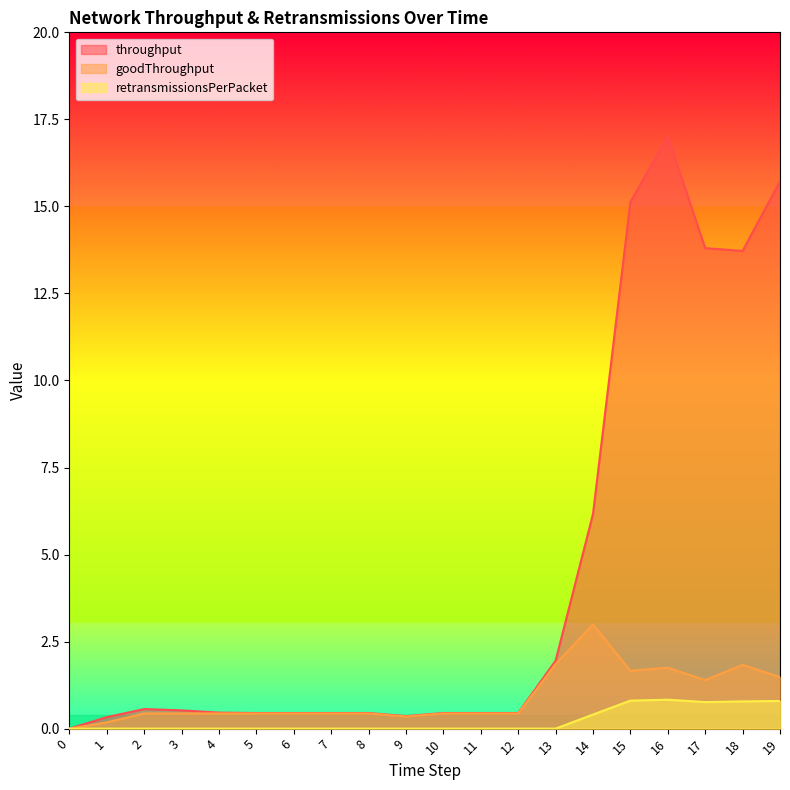

Is the value of throughput at 5 greater than the value of retransmissionsPerPacket at 5?

Yes